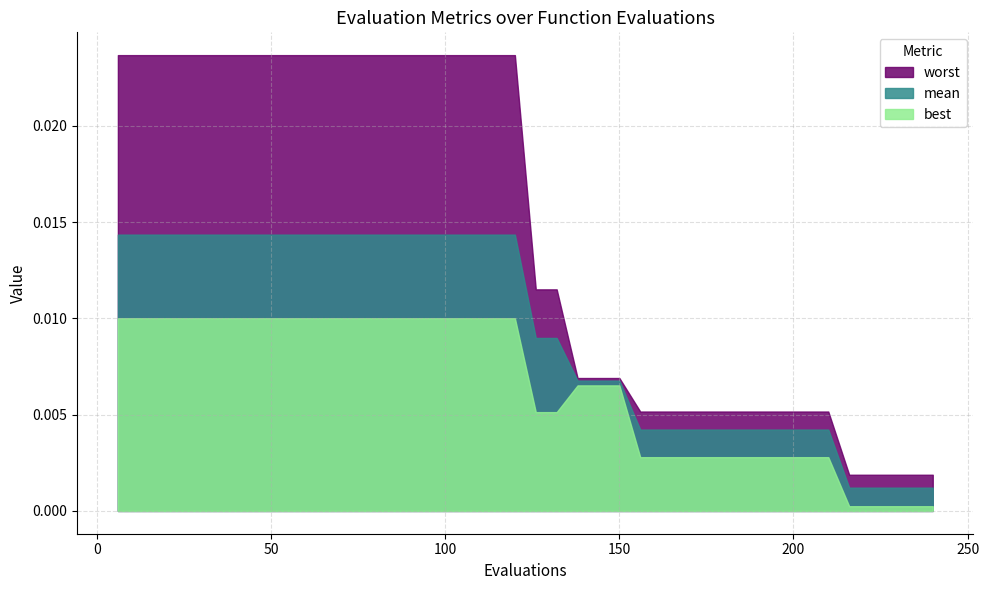

List the series in order of their peak value, lowest first.

best, mean, worst